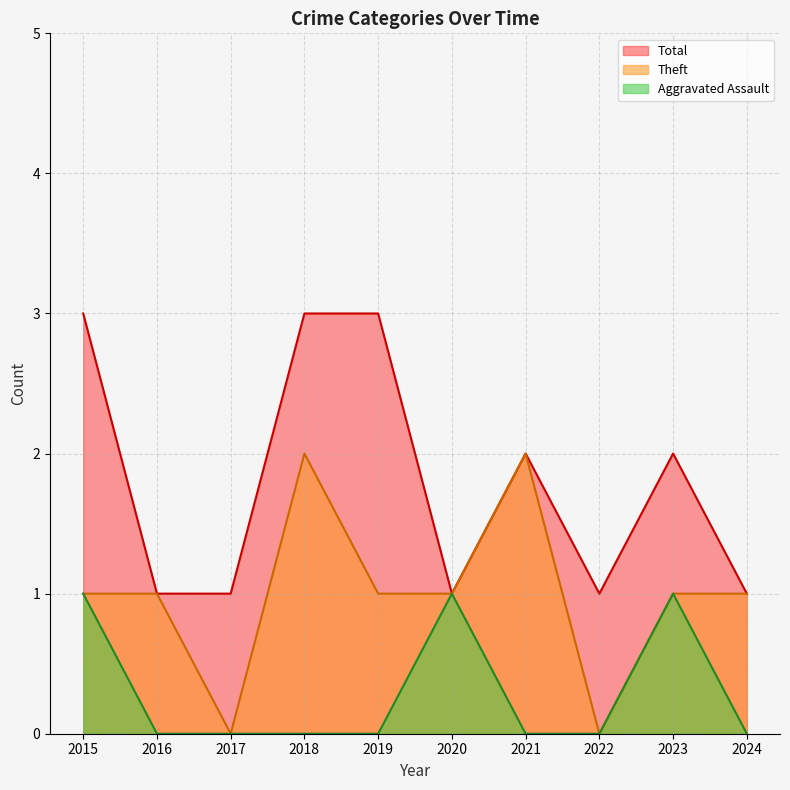

What is the greatest value displayed?

3